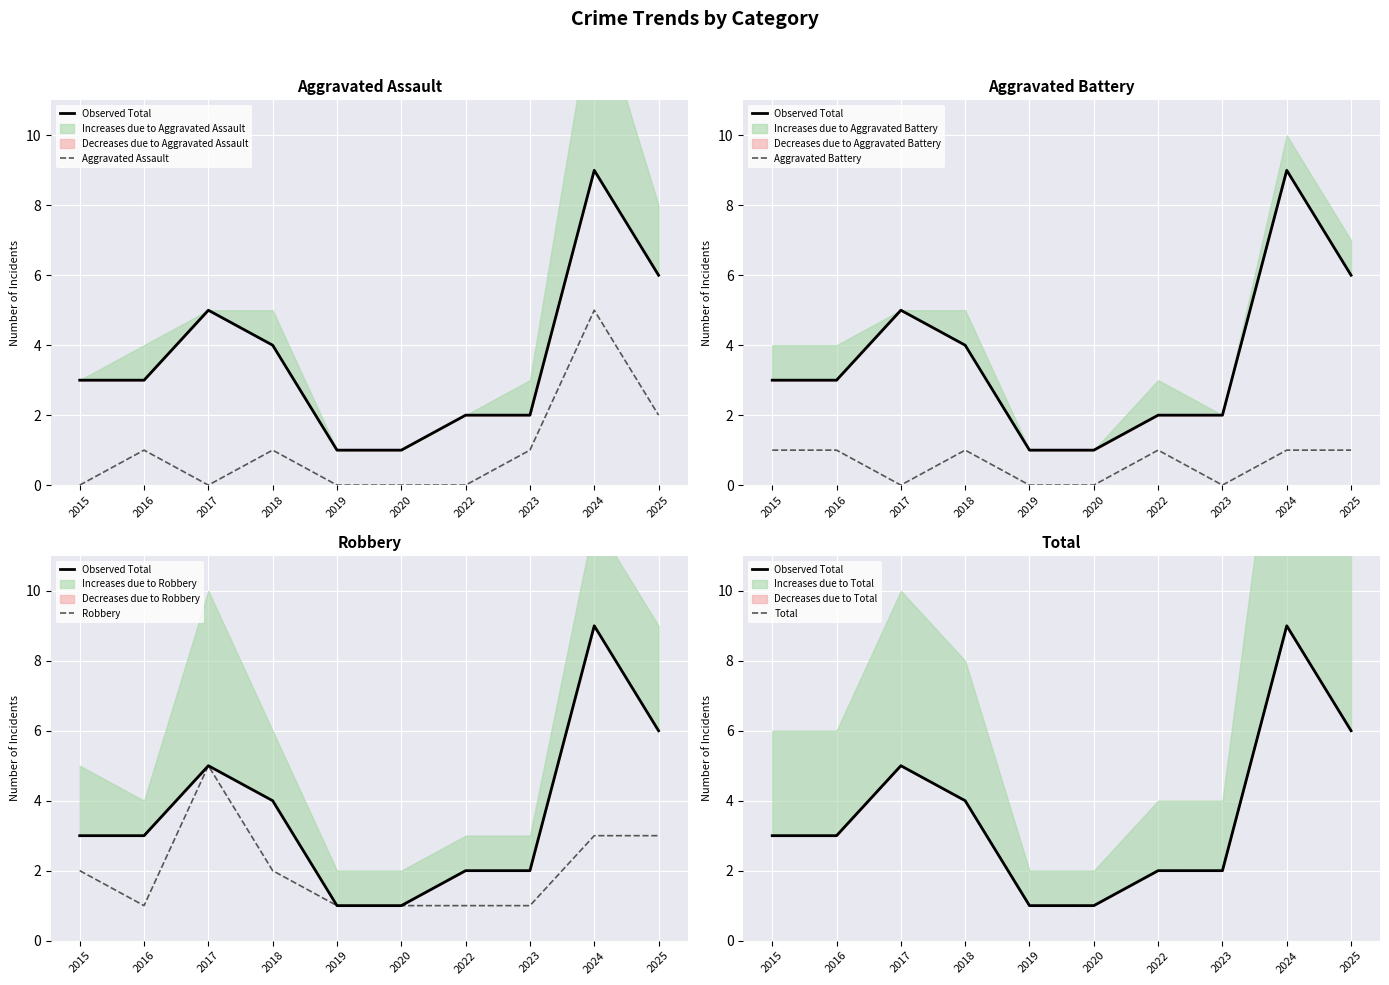

What is the total value across all series at 2019?

3